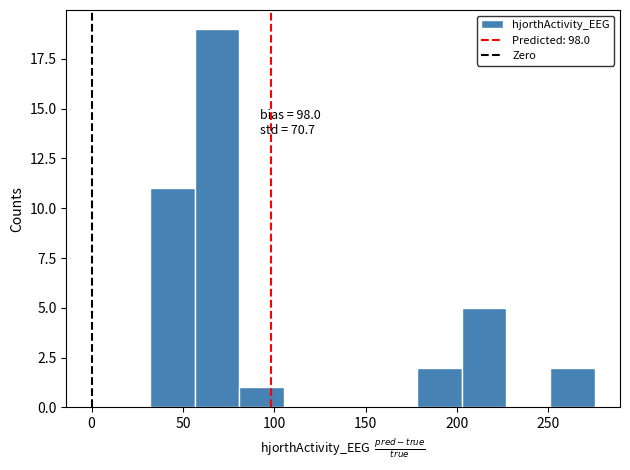

Over which range of the x-axis is the bar tallest?

55 to 80